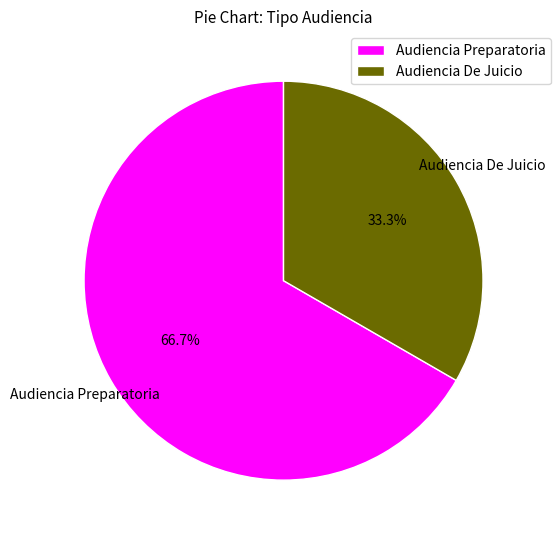

Does Audiencia Preparatoria represent more than half of the total?

Yes